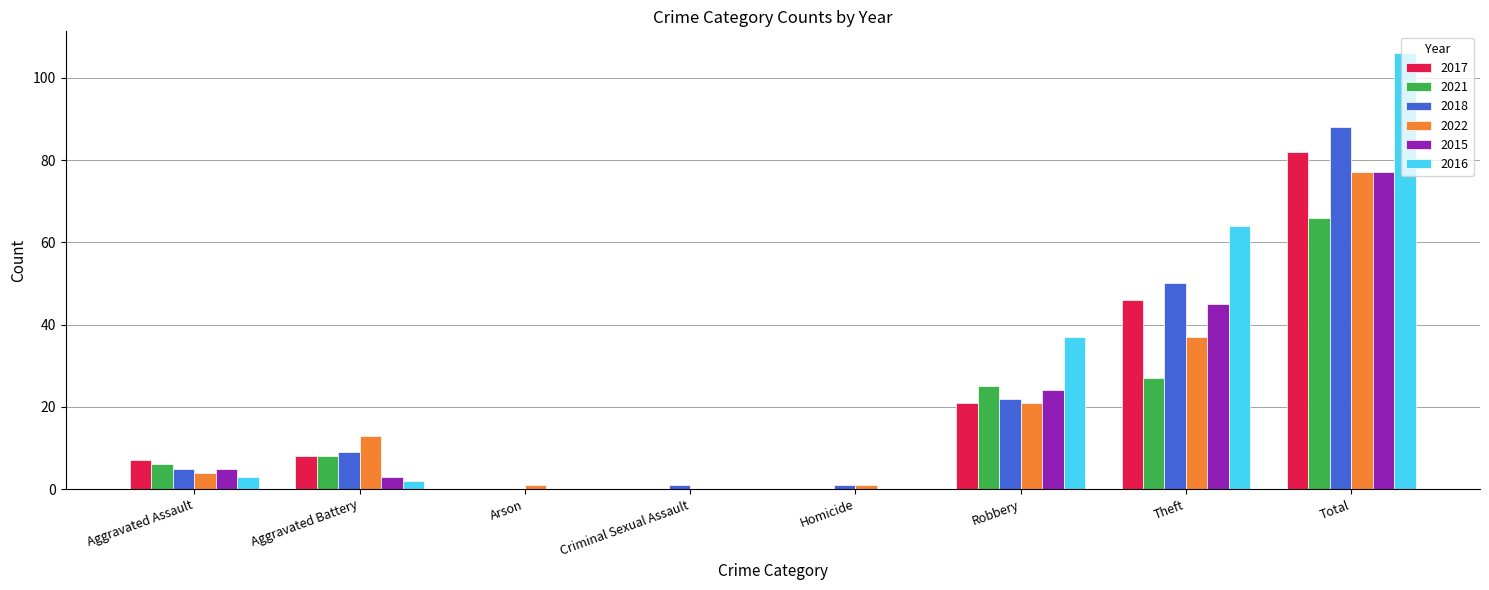

What is the sum of the 2015 values at Robbery and Total?

101